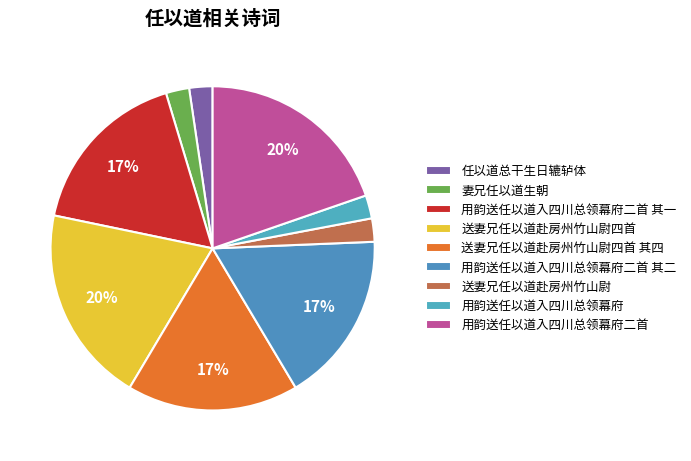

How many slices are in this pie chart?

9